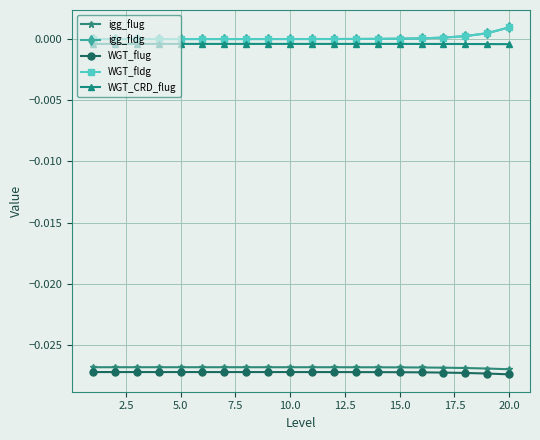

True or false: igg_fldg and WGT_flug cross at least once.

False